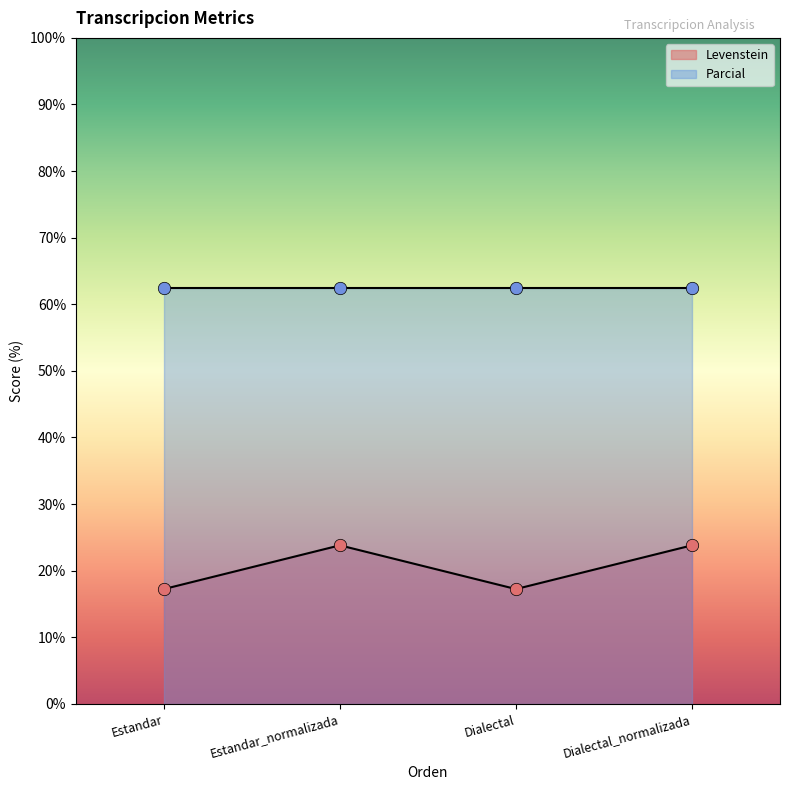

Between Estandar_normalizada and Dialectal, which is larger?

Estandar_normalizada